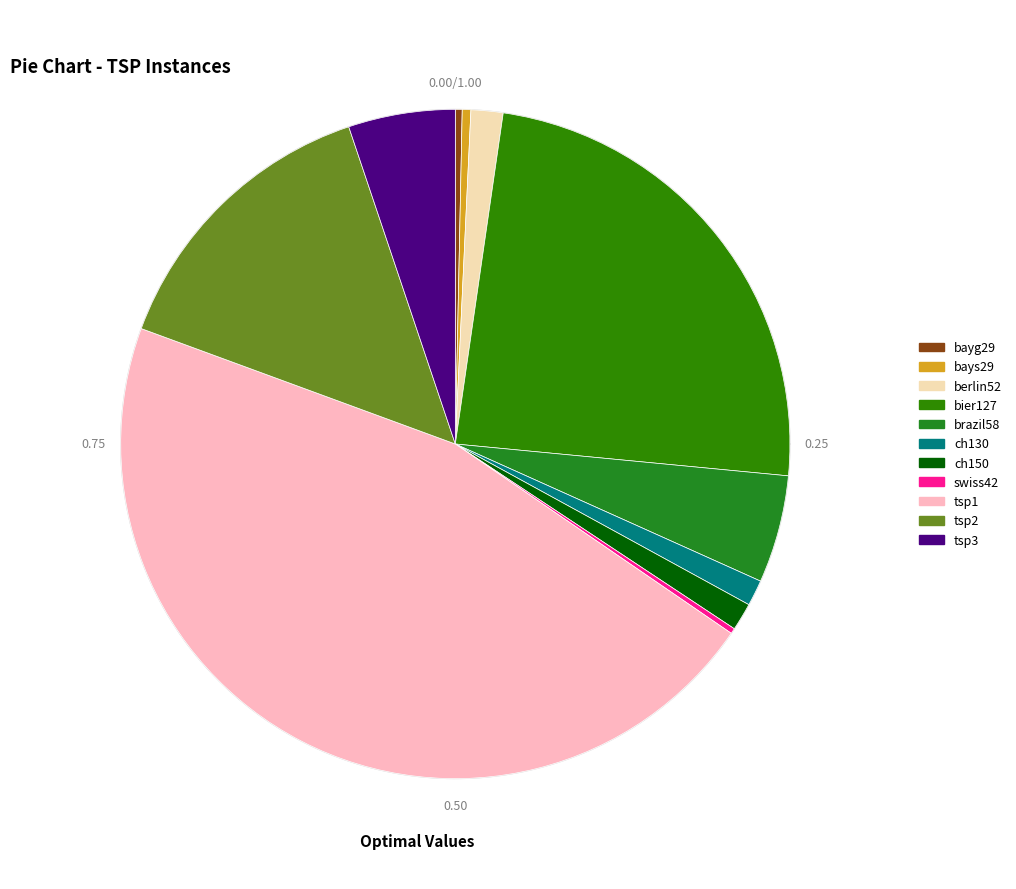

What percentage do bayg29 and bays29 together represent?

0.7%